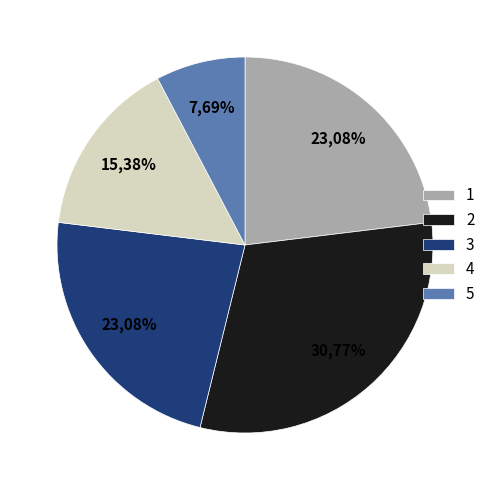

What is the ratio of the value at 5 to the value at 3?

0.3